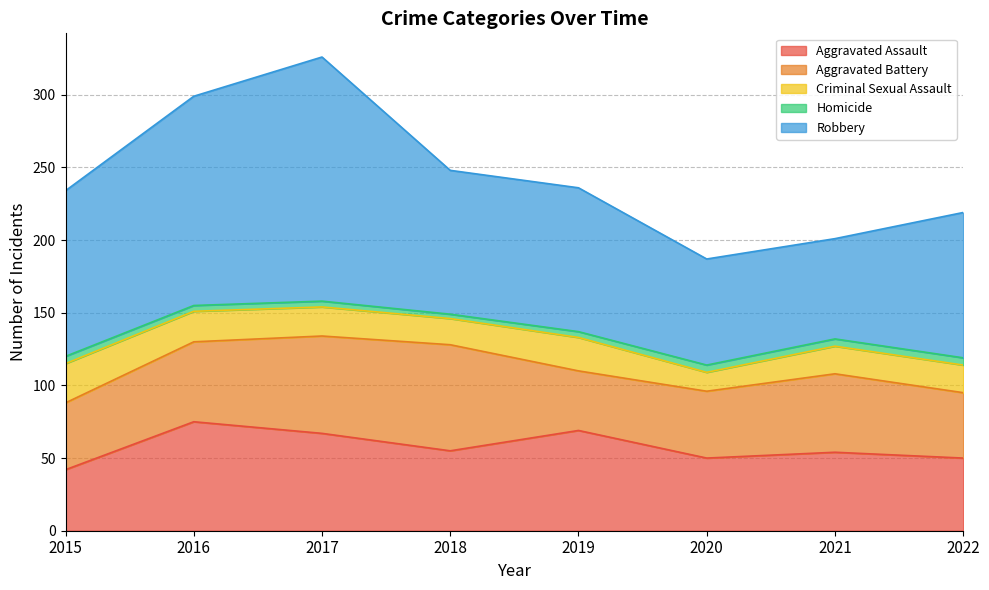

What is the difference between the maximum and minimum values in the Homicide series?

2